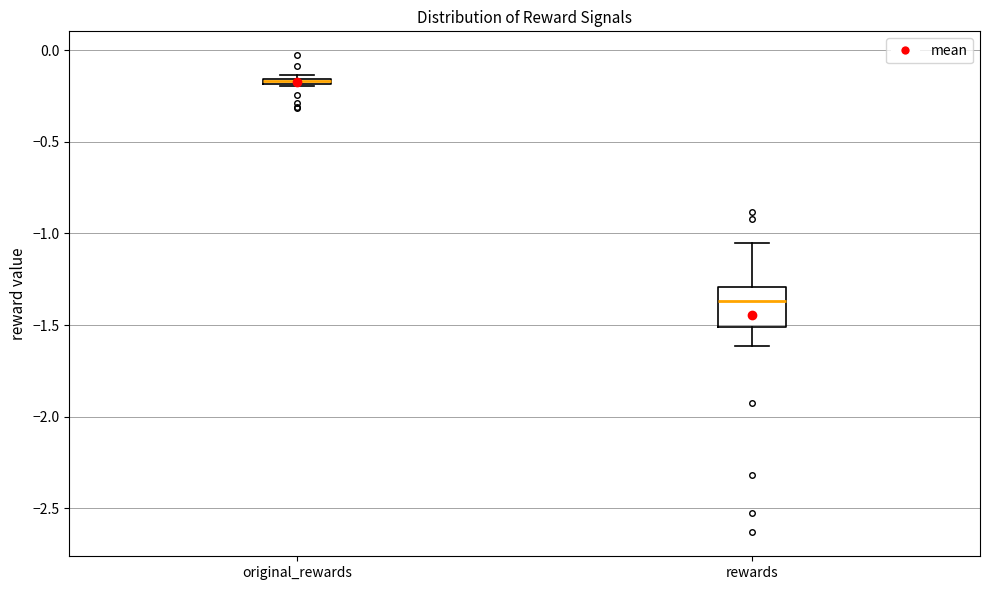

Where does the upper whisker of the box for rewards end on the y-axis? The values are not printed on the chart, so give them approximately, as read against the axis.

-1.05